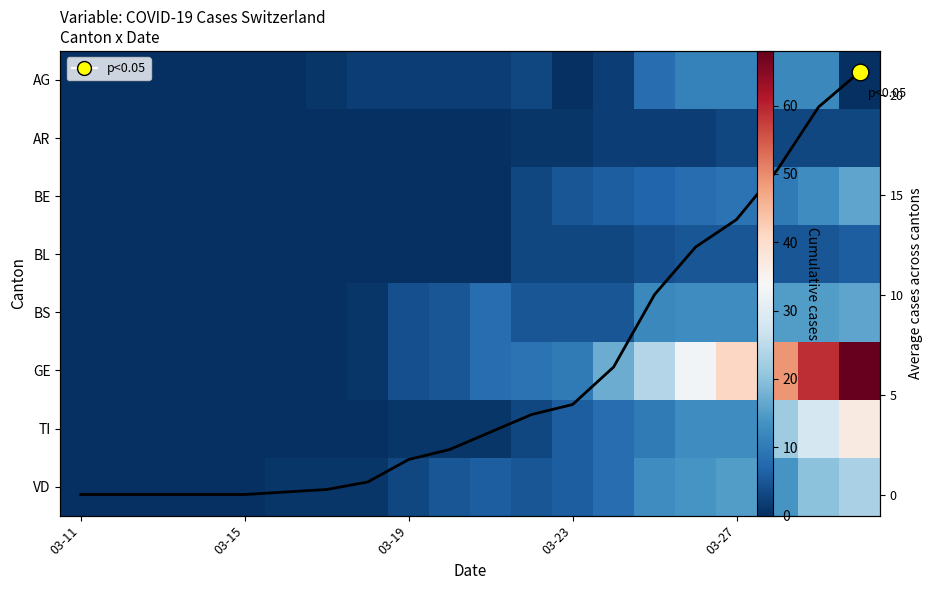

At which category is the sum across all series the highest?

19